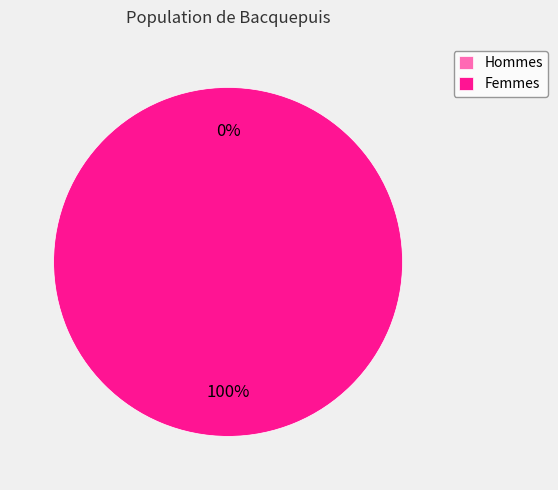

True or false: 1502910914 accounts for 100% of the total.

True